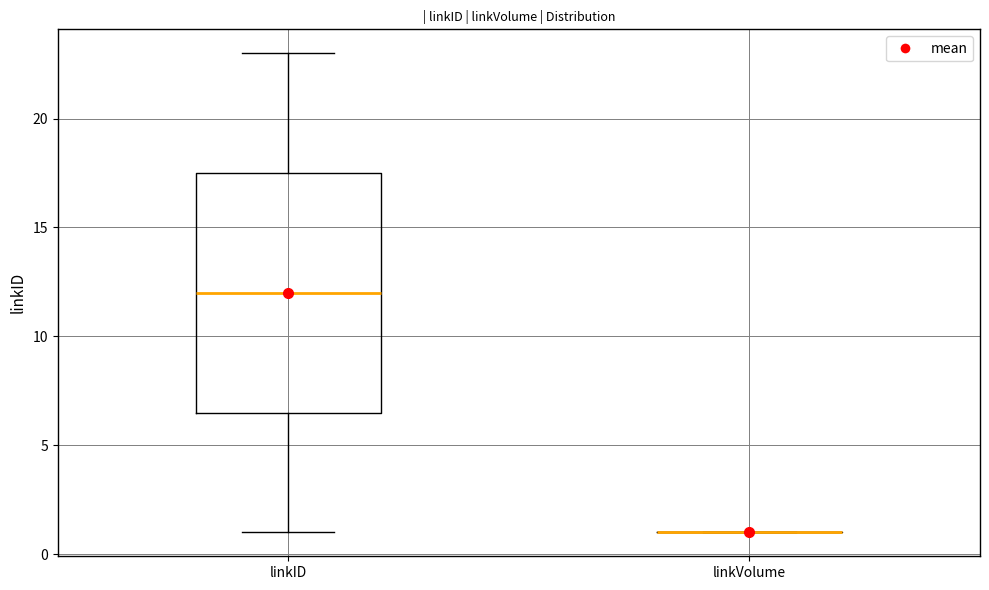

Reading left to right, transcribe this box plot: for each box, give where its median line is, the range the box spans, and where its two whiskers end, as read against the y-axis. The values are not printed on the chart, so give them approximately, as read against the axis.

linkID: median 12.0, box 6.5 to 17.5, whiskers 1.0 to 23.0
linkVolume: box collapsed to a line at 1.0, whiskers 1.0 to 1.0